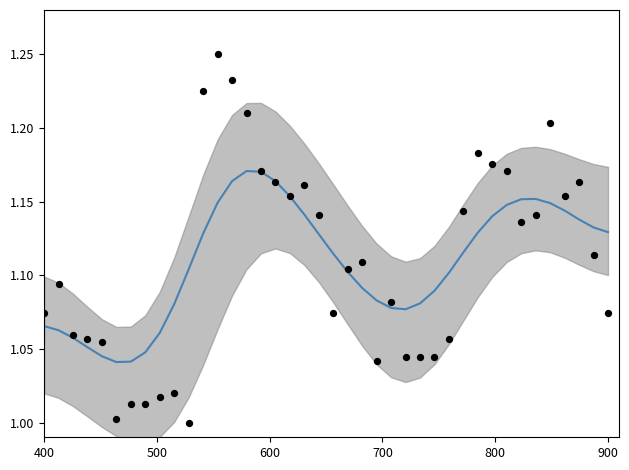

Which series has the largest total across all categories?

close (smoothed)